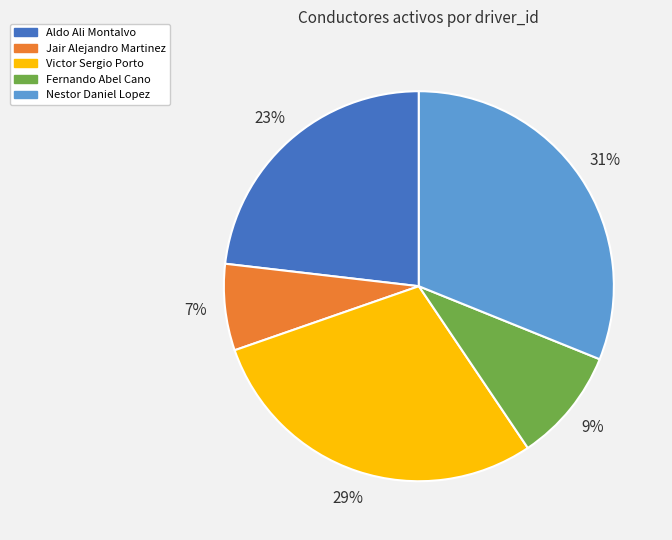

Is Aldo Ali Montalvo the majority of the pie?

No